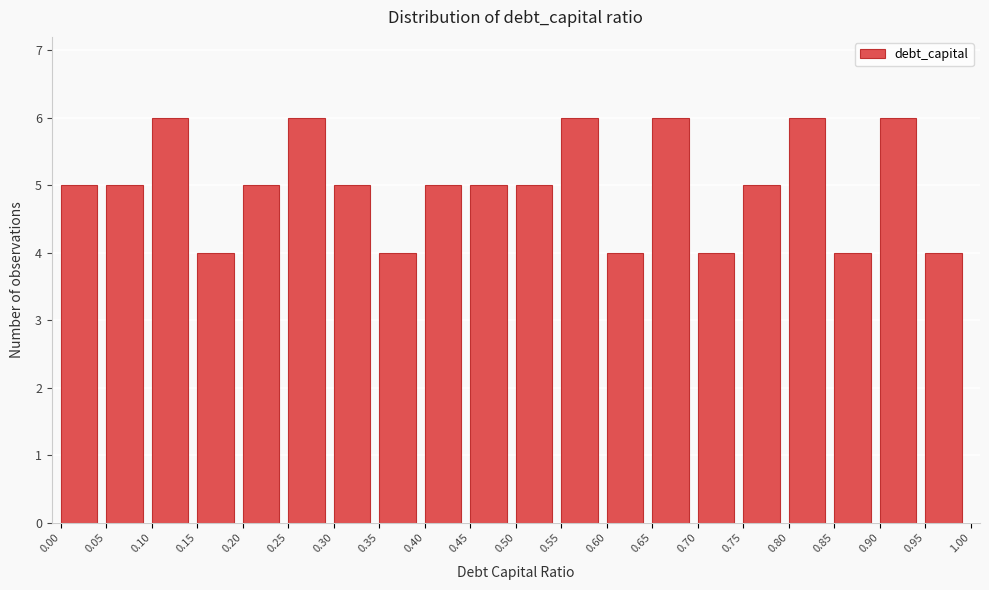

What is the height of the bar covering 0.25 to 0.30 on the x-axis? The values are not printed on the chart, so give them approximately, as read against the axis.

6